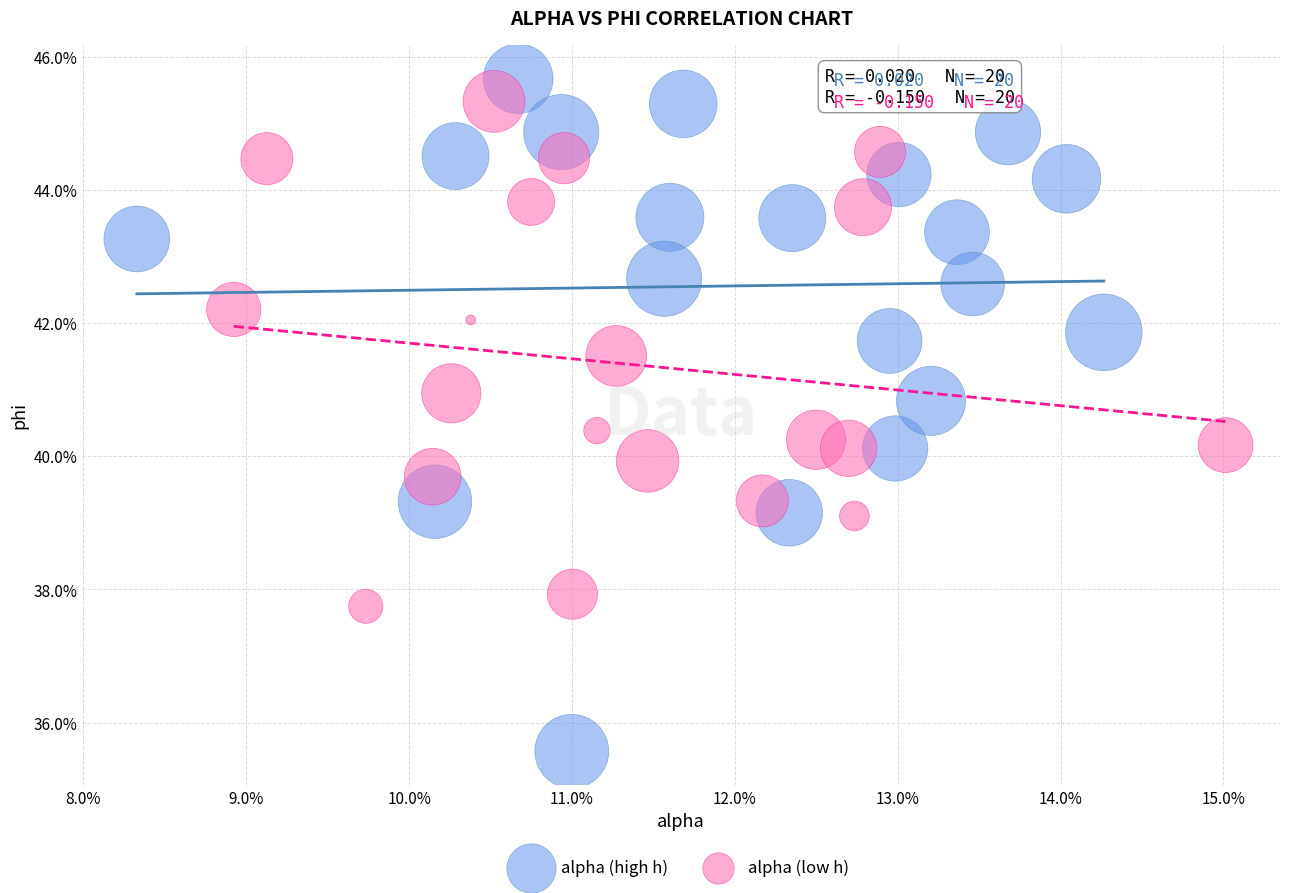

Which series contains the lowest Y value?

alpha (high h)